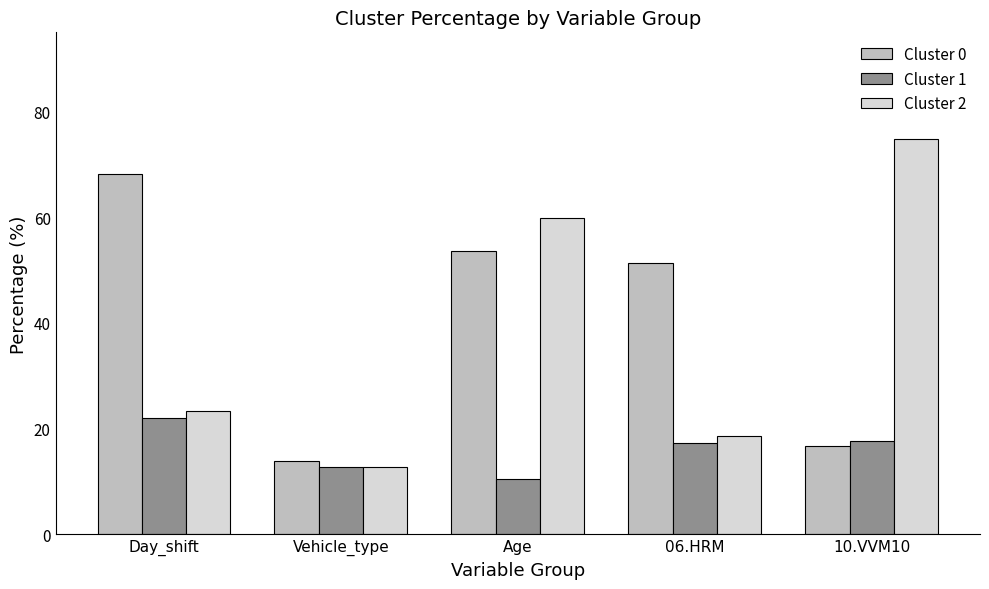

What is the label of the 5th bar from the right?

Day_shift